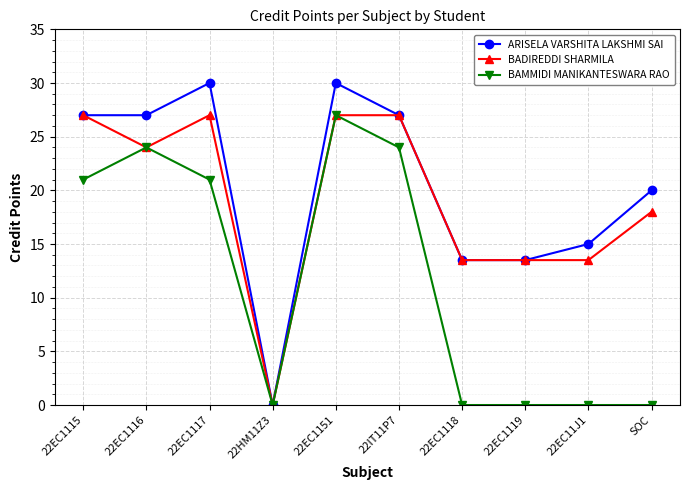

Which series changed the most between 22EC1115 and 22EC1118?

BAMMIDI MANIKANTESWARA RAO